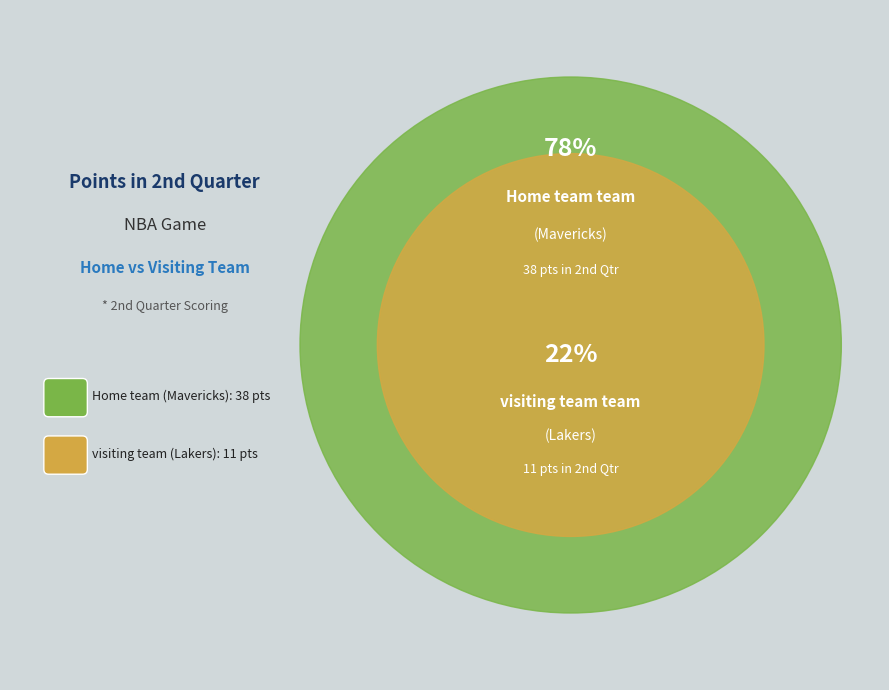

Count the number of slices in the pie.

2